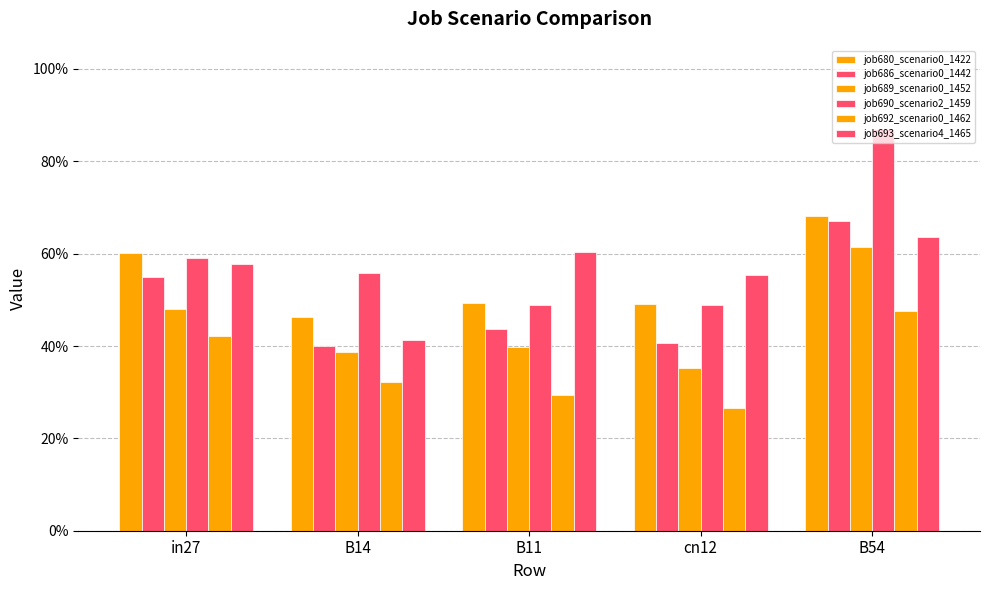

Does the chart contain any negative values?

No